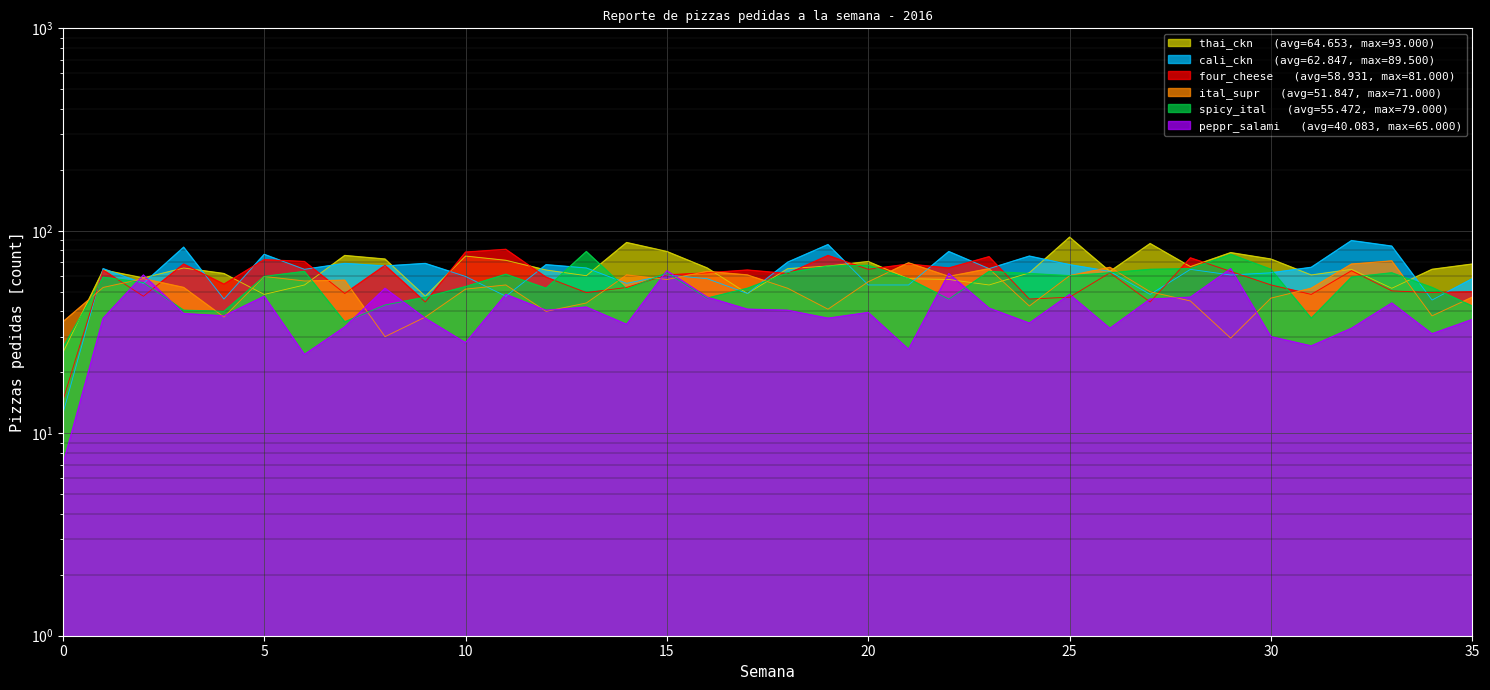

Reading left to right, transcribe all the data shown in this chart.

ital_supr: 35.5	52.5	58.0	52.5	37.5	59.5	56.5	57.0	30.0	37.5	51.5	54.0	40.0	44.0	60.5	57.5	63.0	60.5	52.0	41.0	56.0	69.5	59.5	65.0	42.5	60.0	66.0	50.0	45.0	29.5	46.5	52.0	68.5	71.0	38.0	47.0
cali_ckn: 12.5	65.0	55.0	83.0	46.0	76.5	64.5	69.0	67.0	69.0	59.5	47.5	68.0	65.5	55.0	60.5	58.0	49.0	70.0	85.5	54.0	54.0	79.0	65.0	75.0	68.0	63.0	48.5	64.5	60.5	62.0	66.0	89.5	84.0	45.5	58.0
peppr_salami: 7.0	37.0	60.5	39.0	38.0	47.5	24.5	33.5	52.0	37.0	28.0	48.5	40.5	42.0	34.5	63.5	47.0	41.0	40.5	37.0	39.5	26.0	61.5	41.5	35.0	48.5	33.0	46.0	47.0	65.0	30.0	27.0	33.0	44.0	31.0	36.5
spicy_ital: 26.5	59.0	55.5	40.5	40.0	59.5	63.0	35.5	43.0	47.0	53.0	61.0	52.0	79.0	51.5	62.0	46.5	52.0	62.0	67.0	67.5	58.0	46.0	63.0	61.5	60.0	62.0	64.5	65.0	76.5	64.5	37.0	59.0	62.0	52.5	42.5
thai_ckn: 25.0	64.0	58.5	65.5	61.5	48.5	54.0	75.5	72.5	47.5	75.0	71.5	64.0	60.0	87.5	79.0	65.5	49.0	65.0	67.0	70.5	58.0	57.5	54.0	62.0	93.0	63.0	86.5	66.5	78.0	72.5	60.5	64.5	52.0	64.5	68.5
four_cheese: 14.5	64.0	47.5	68.5	54.5	72.0	70.5	49.0	67.5	44.5	78.5	81.0	59.0	49.5	52.5	60.5	62.0	64.0	61.5	75.5	64.5	68.5	65.5	74.5	46.0	47.0	62.0	44.5	73.5	63.0	54.0	48.5	63.5	50.5	49.5	50.0